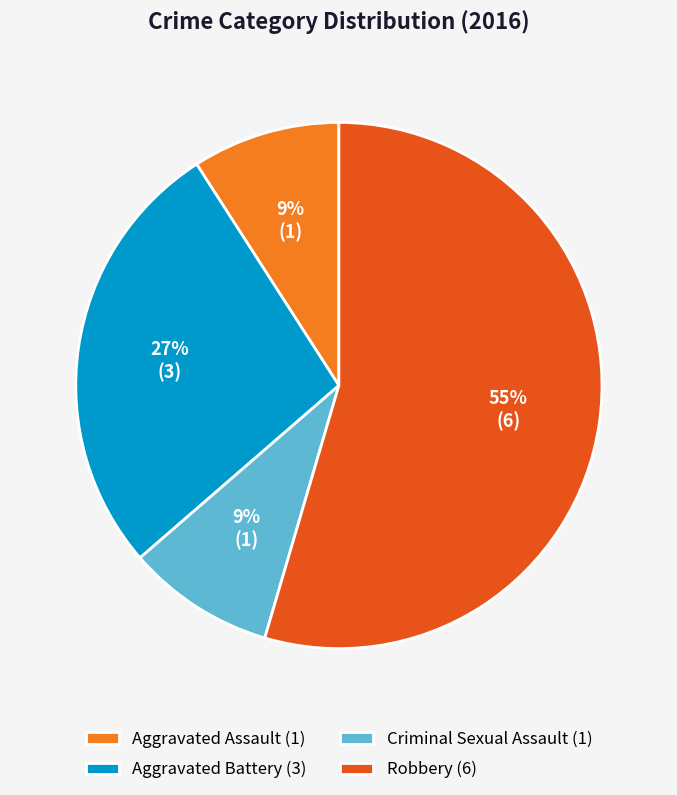

Combined, do Criminal Sexual Assault (1) and Aggravated Assault (1) account for over 50%?

No